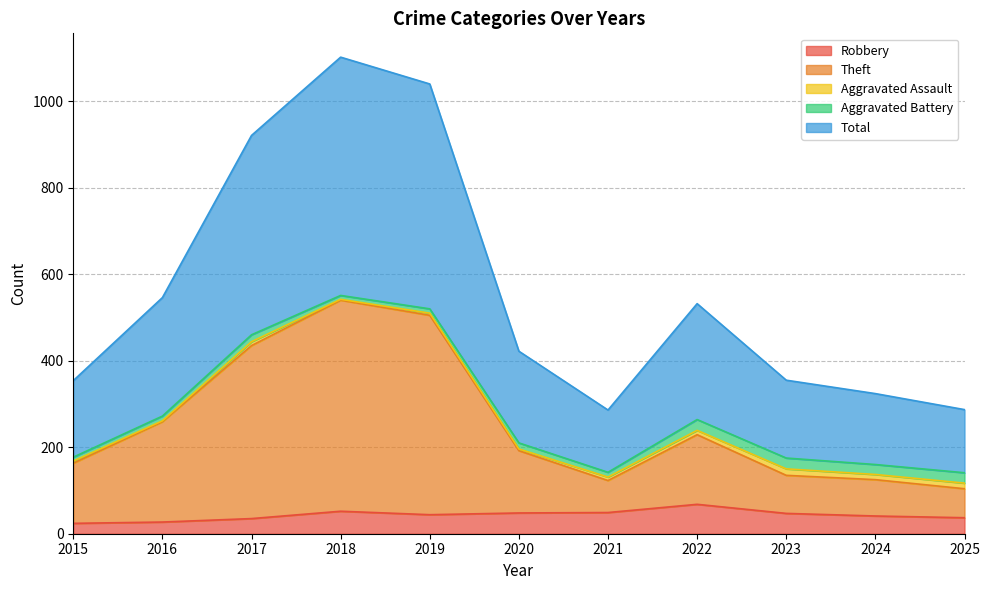

What is the approximate value of Total at 2020, to the nearest 10?

420